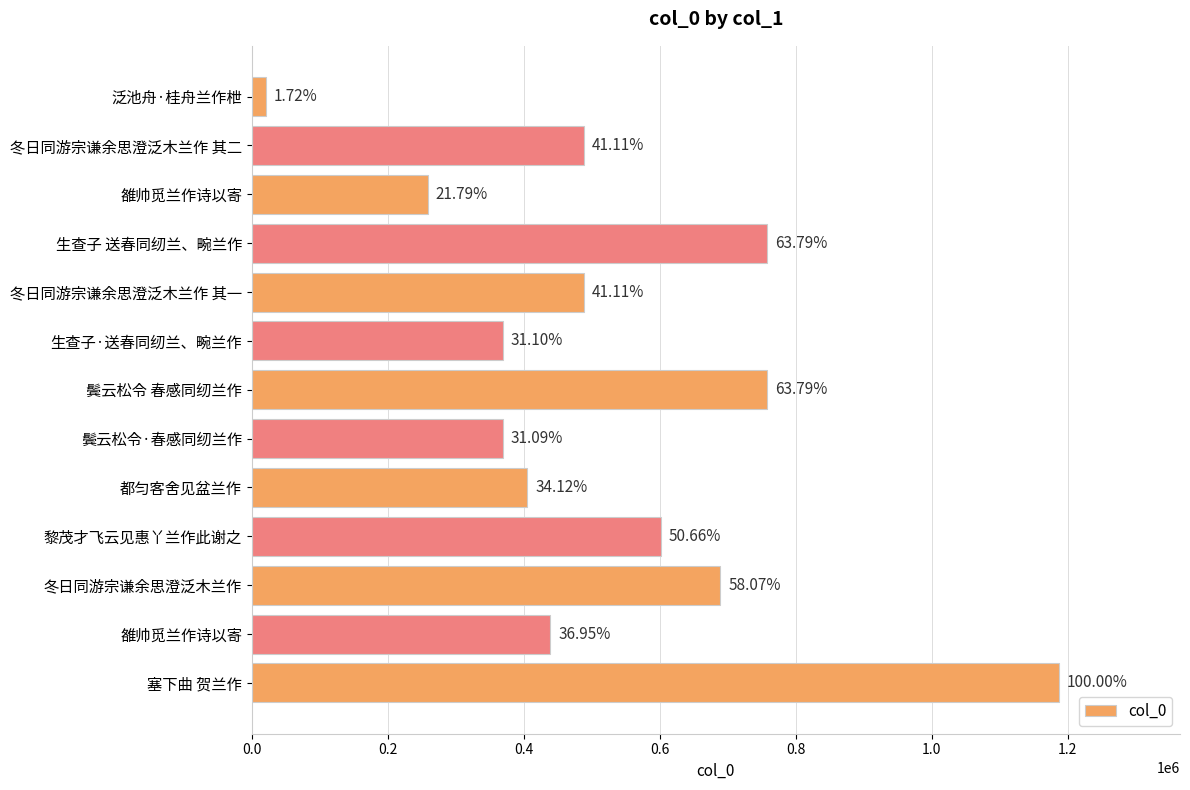

How many bars are there in total?

13